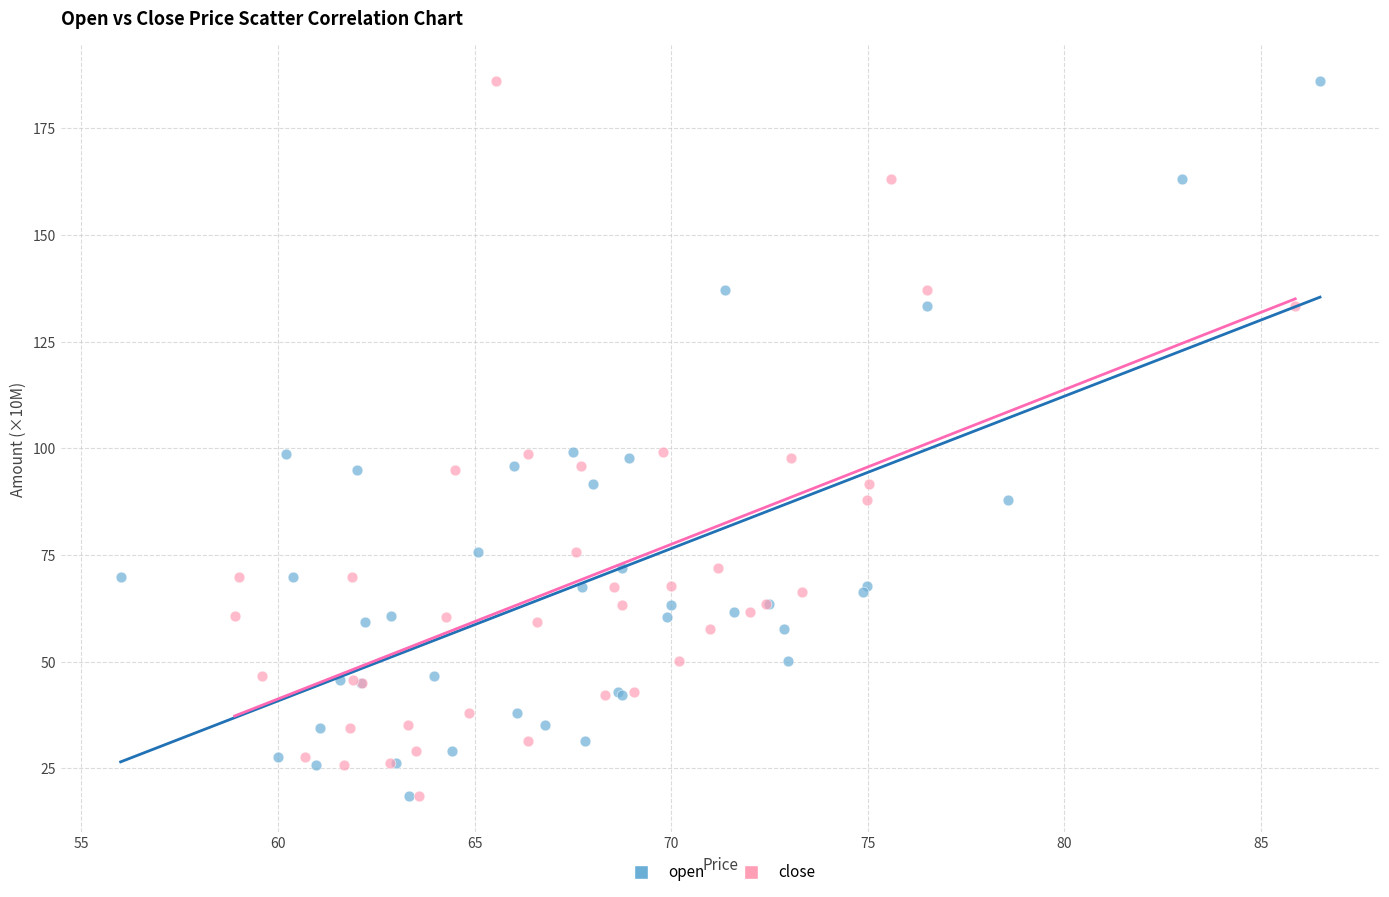

What are all the series names shown in the legend?

open, close